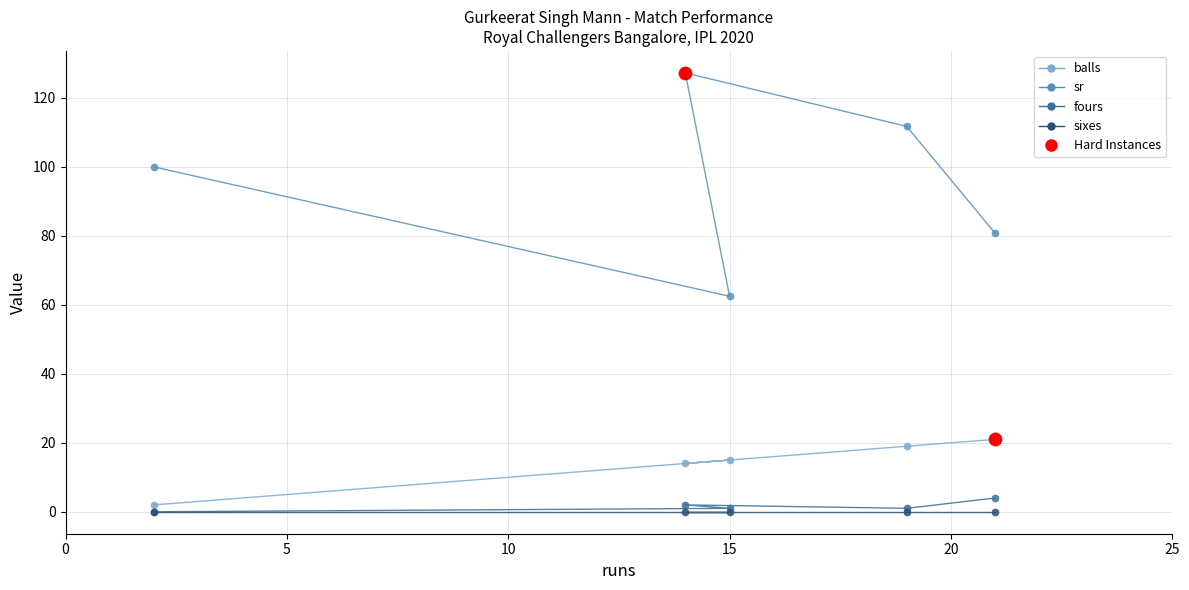

What are all the series names shown in the legend?

balls, sr, fours, sixes